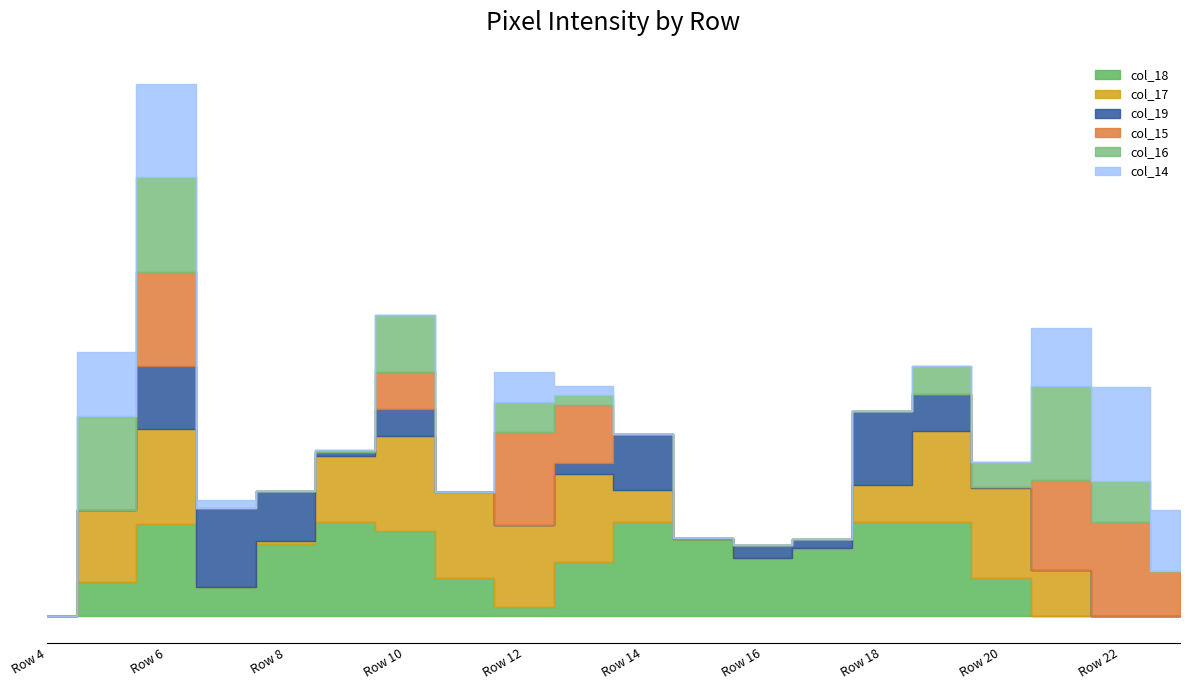

Is the value of col_18 at Row 17 greater than the value of col_16 at Row 5?

No